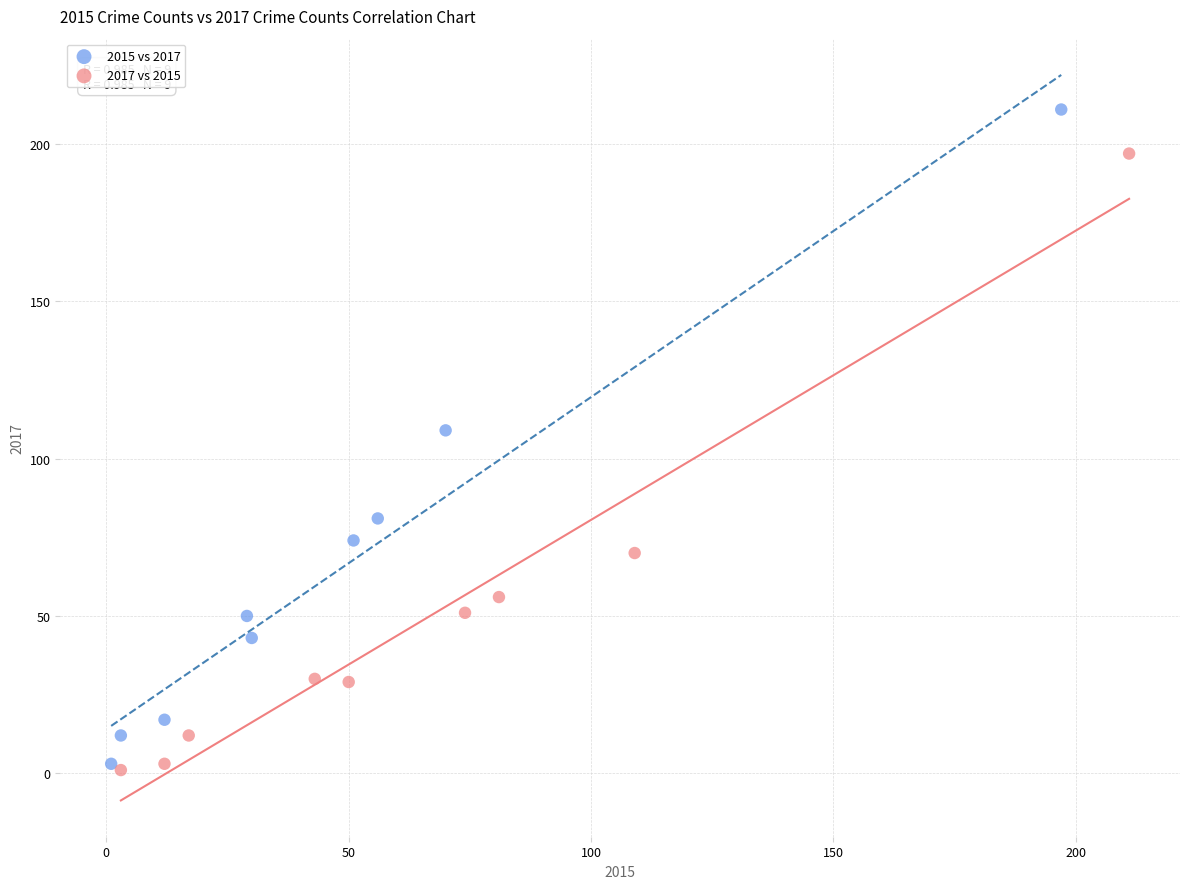

Which series reaches the maximum Y coordinate?

2015 vs 2017